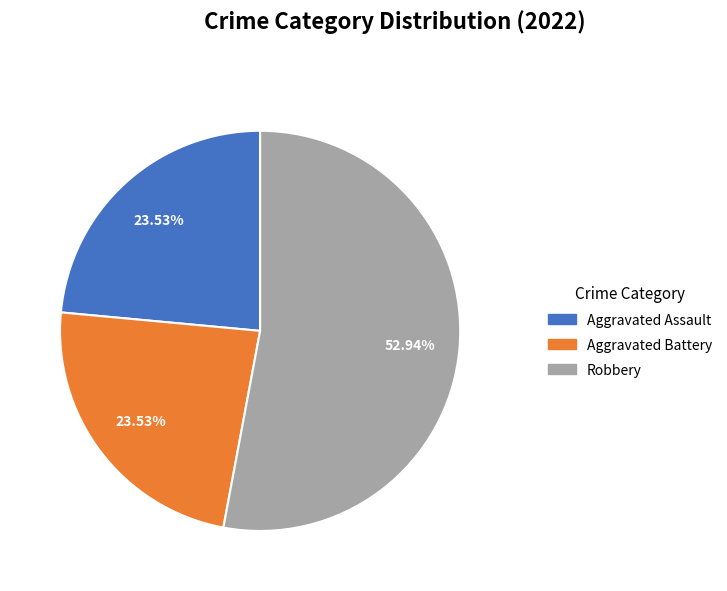

How many segments does this pie chart have?

3